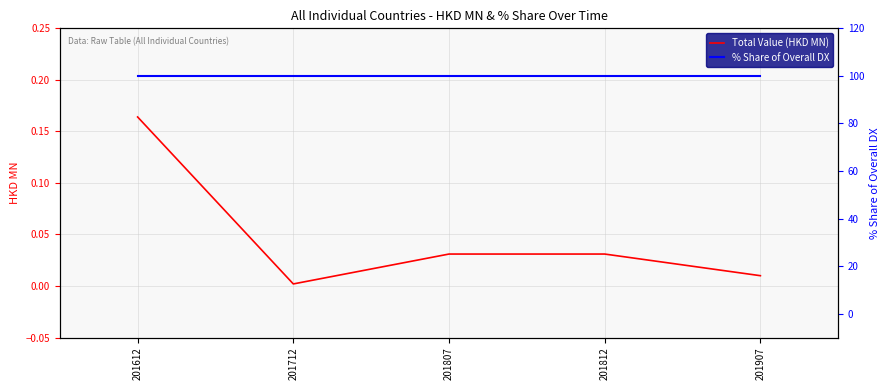

What is the average value of the % Share of Overall DX series?

100.0